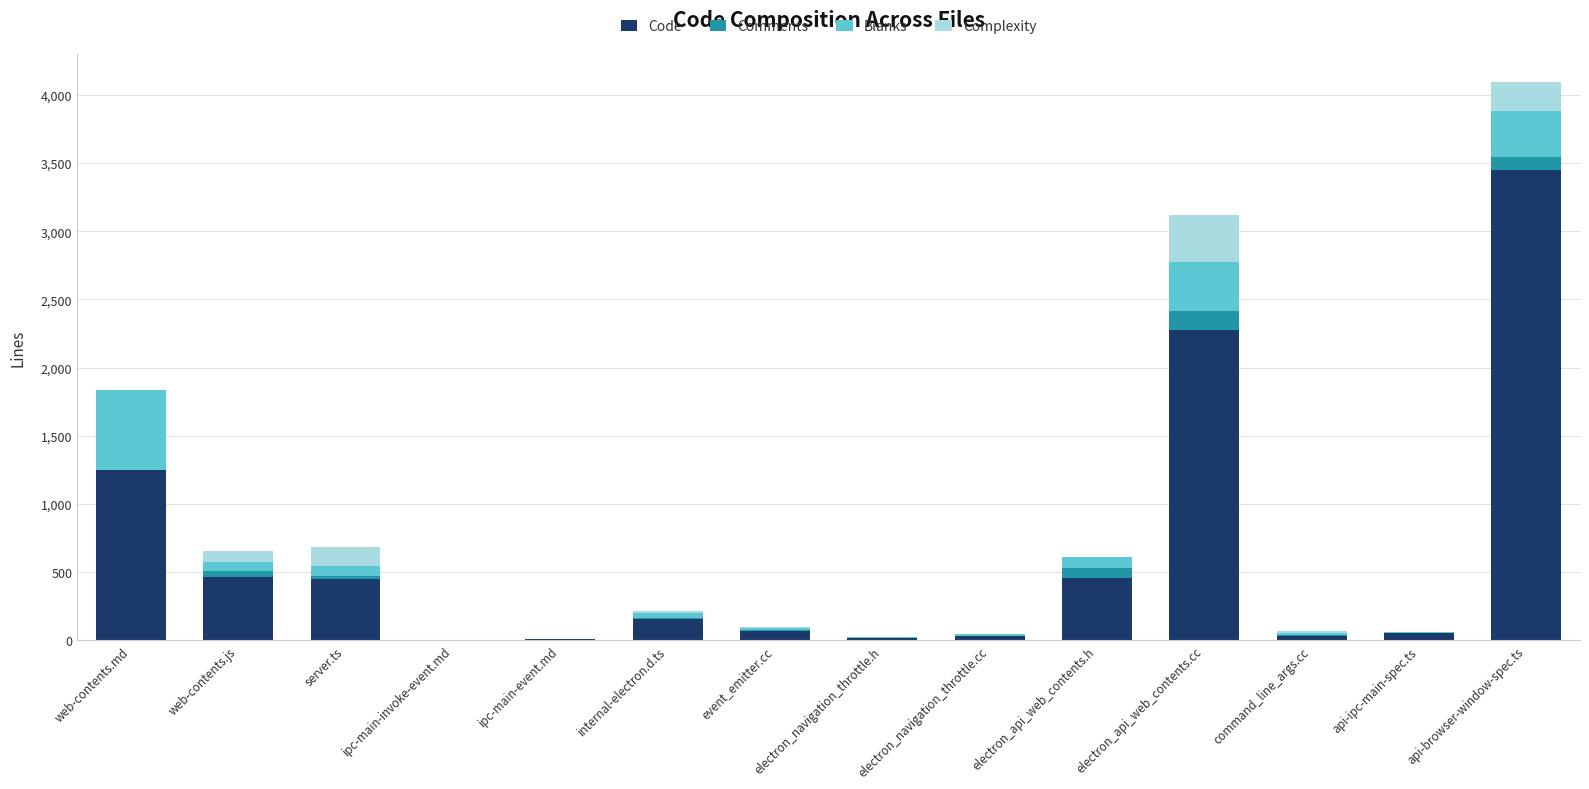

Count the number of data series in this chart.

4